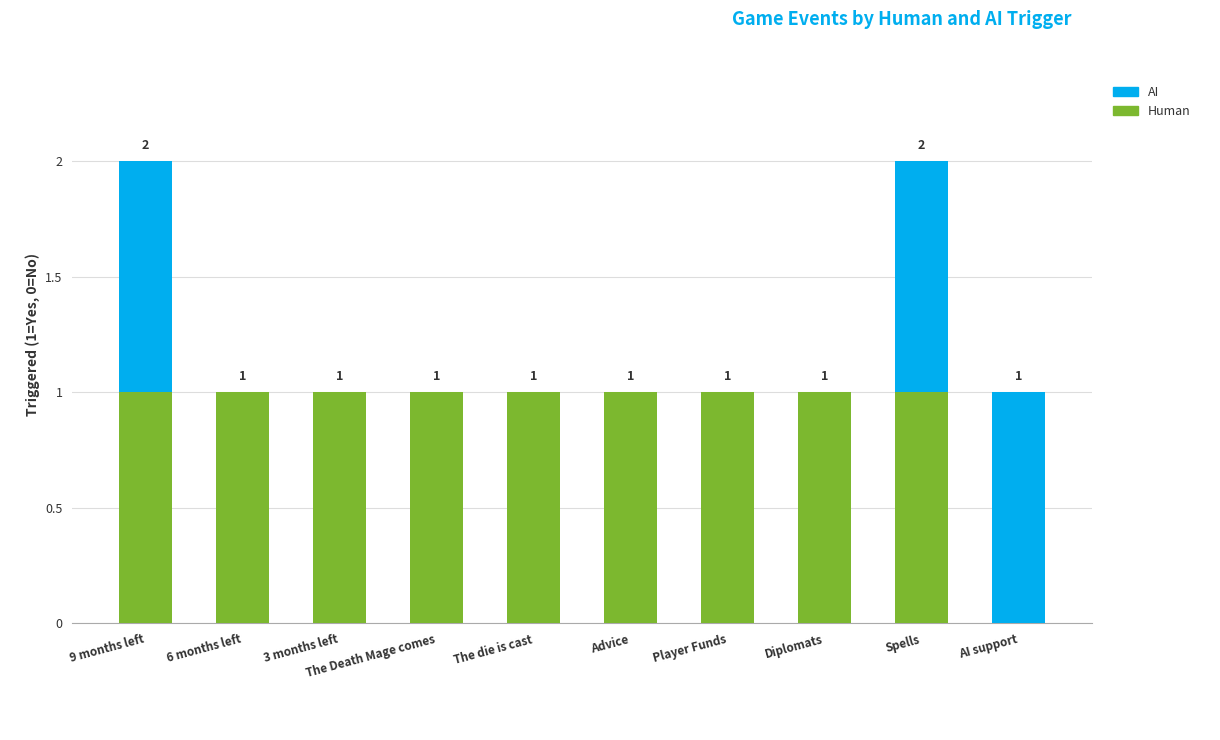

Where is Human nearest to the value 0?

AI support